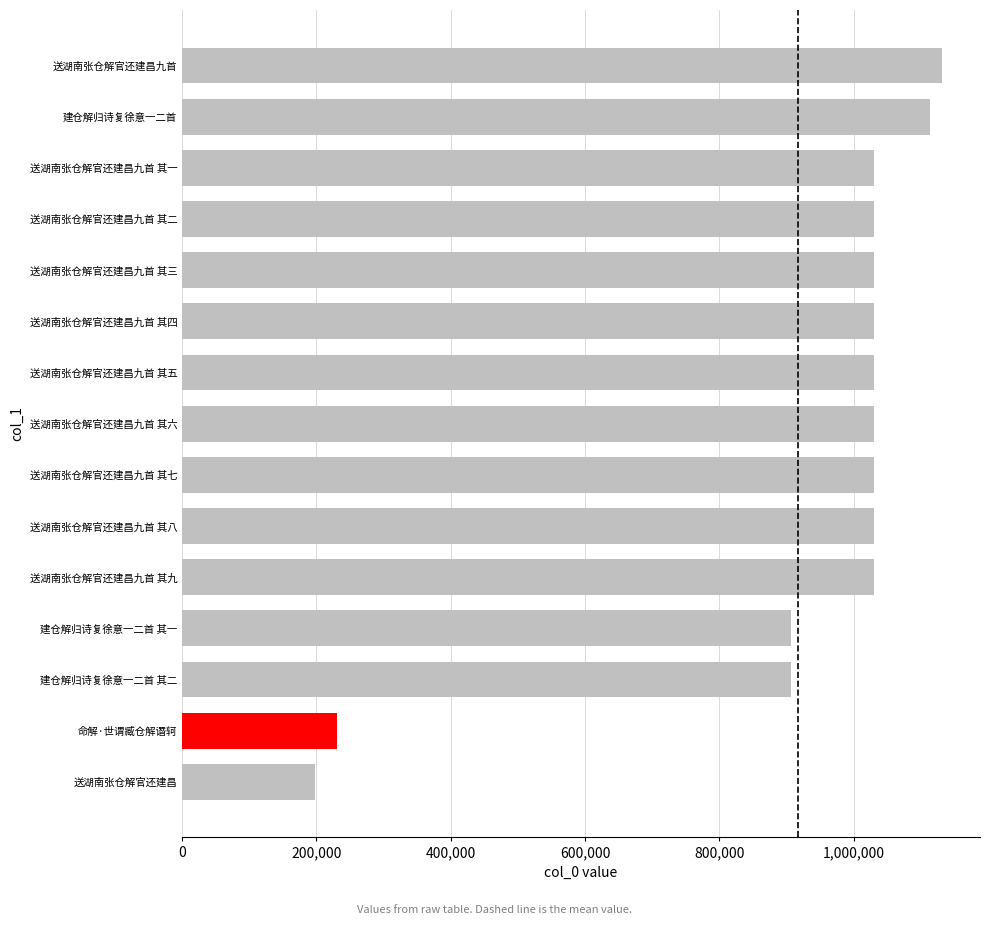

What is the sum of all values?

13757558